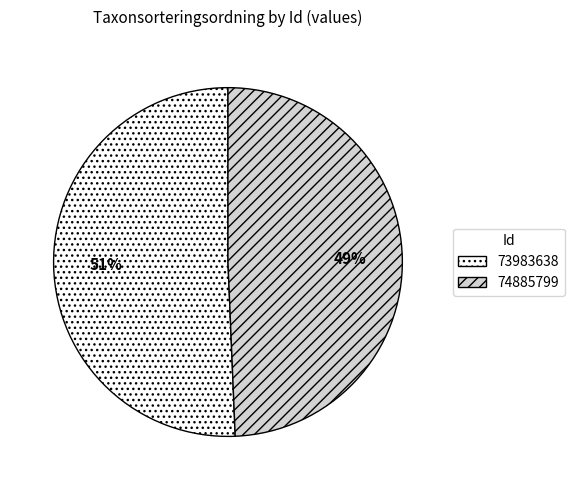

Combined, do 74885799 and 73983638 account for over 50%?

Yes